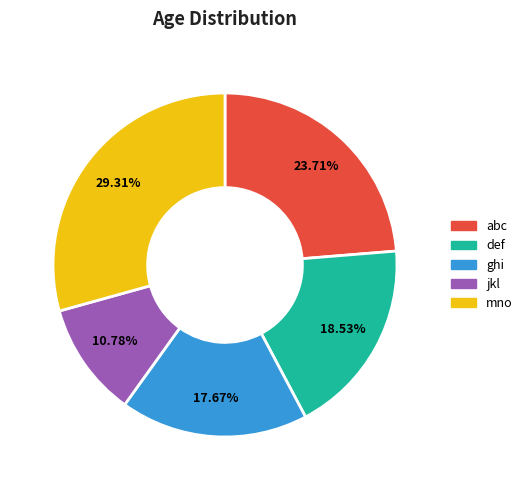

What percentage is the ghi slice, to the nearest percent?

18%